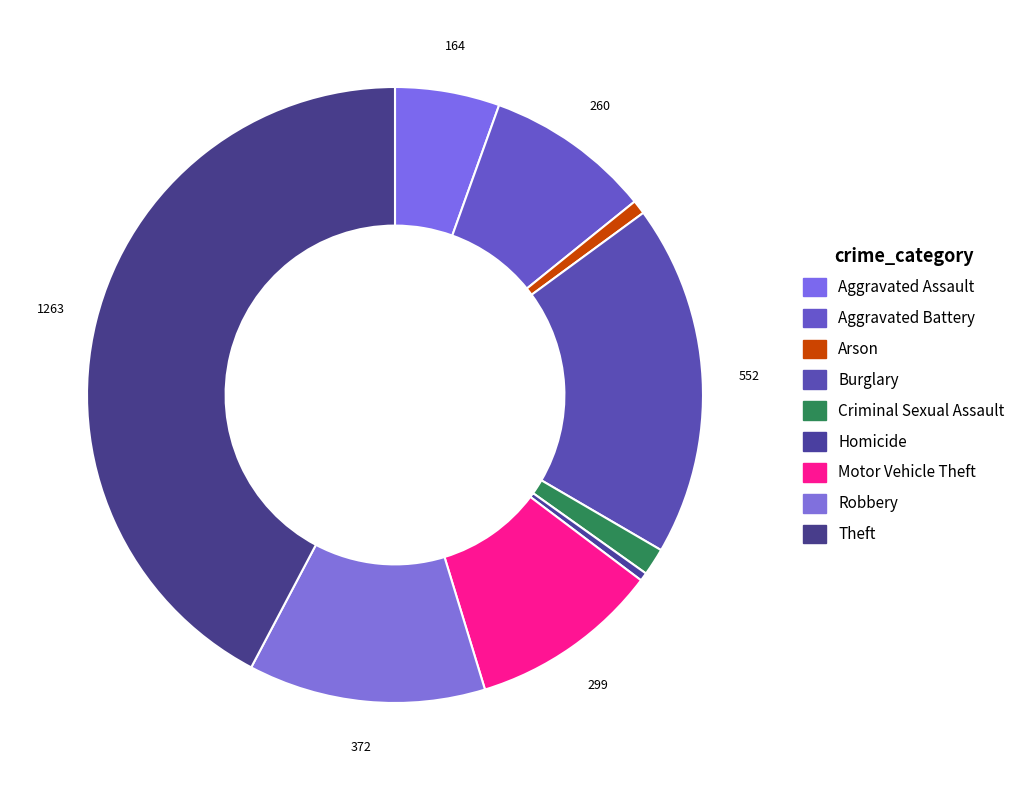

Which slice is the smallest?

Homicide